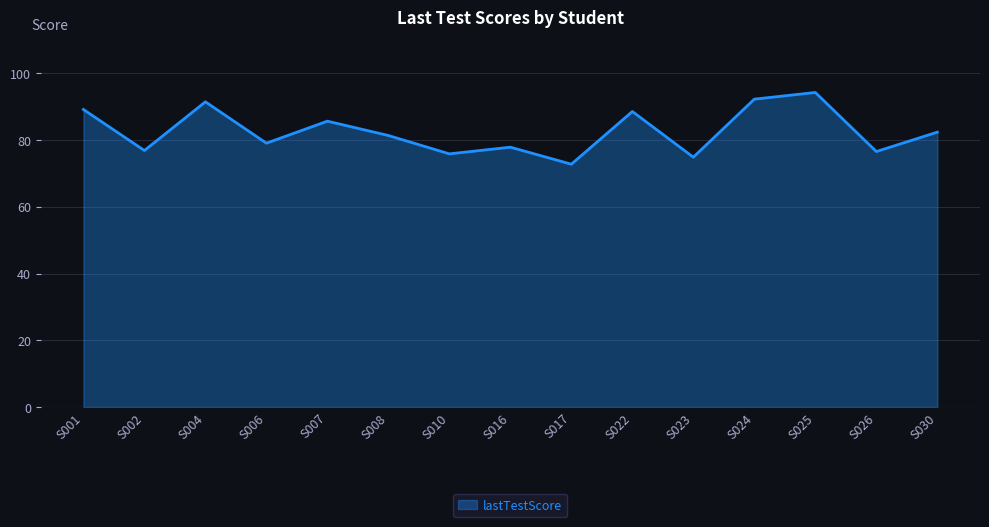

What is the difference between the values at S007 and S030?

3.3